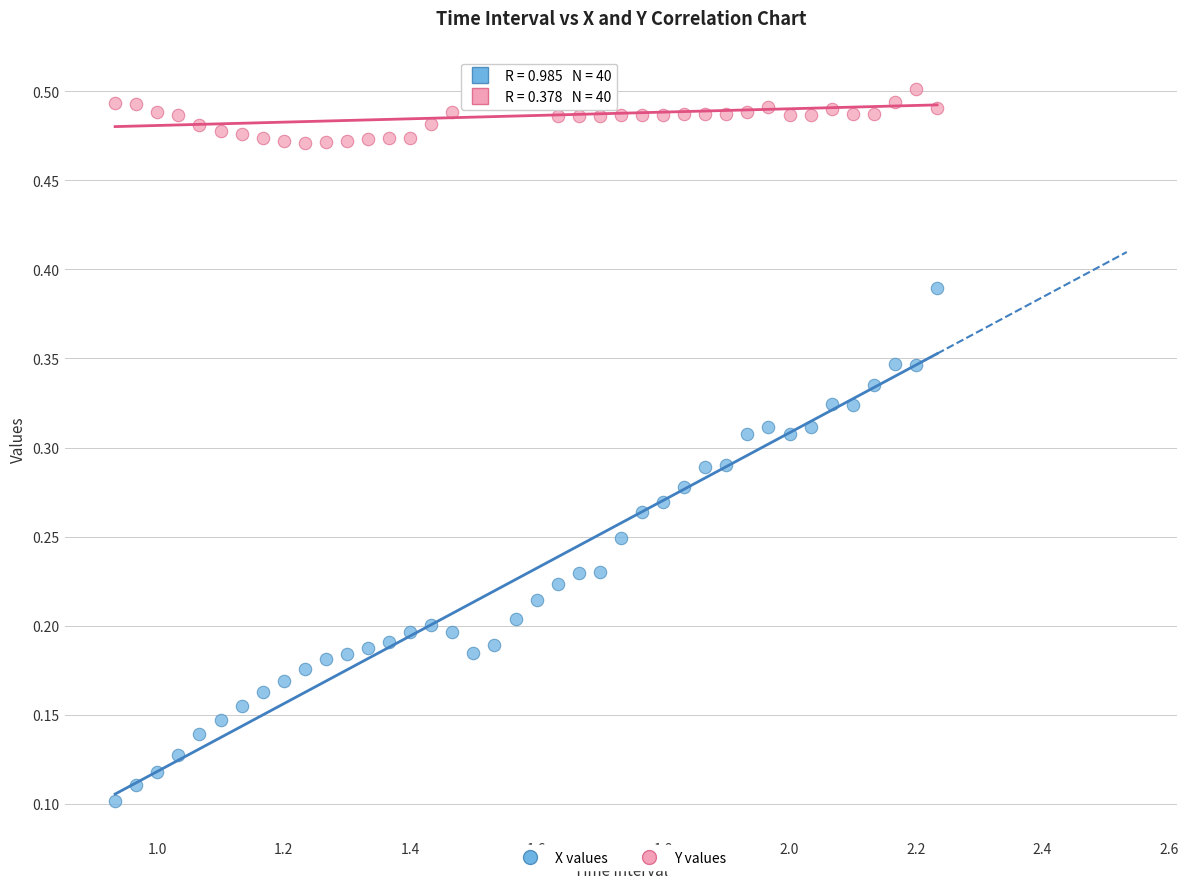

Across all data points, what is the range of X values (max minus min)?

1.3